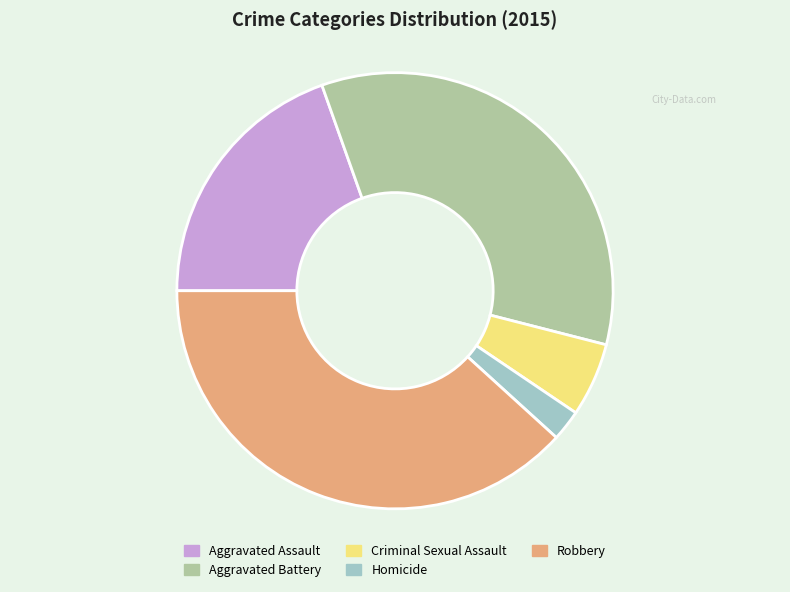

Rank the categories by value from lowest to highest.

Homicide, Criminal Sexual Assault, Aggravated Assault, Aggravated Battery, Robbery